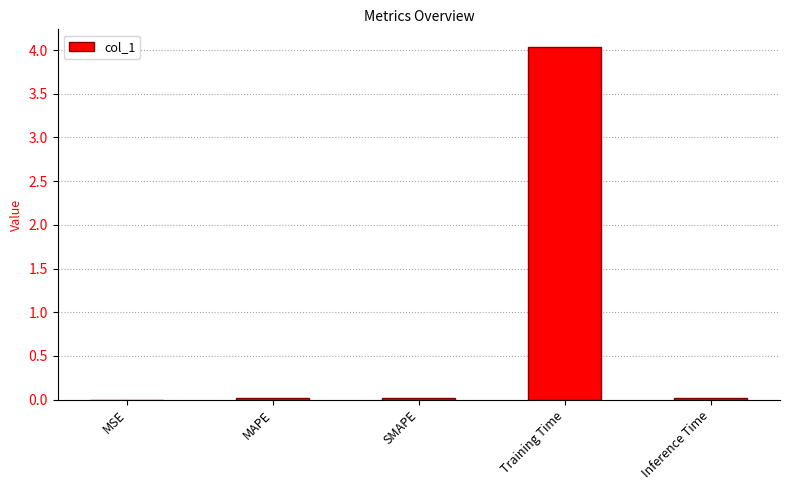

Between Training Time and MAPE, which is larger?

Training Time